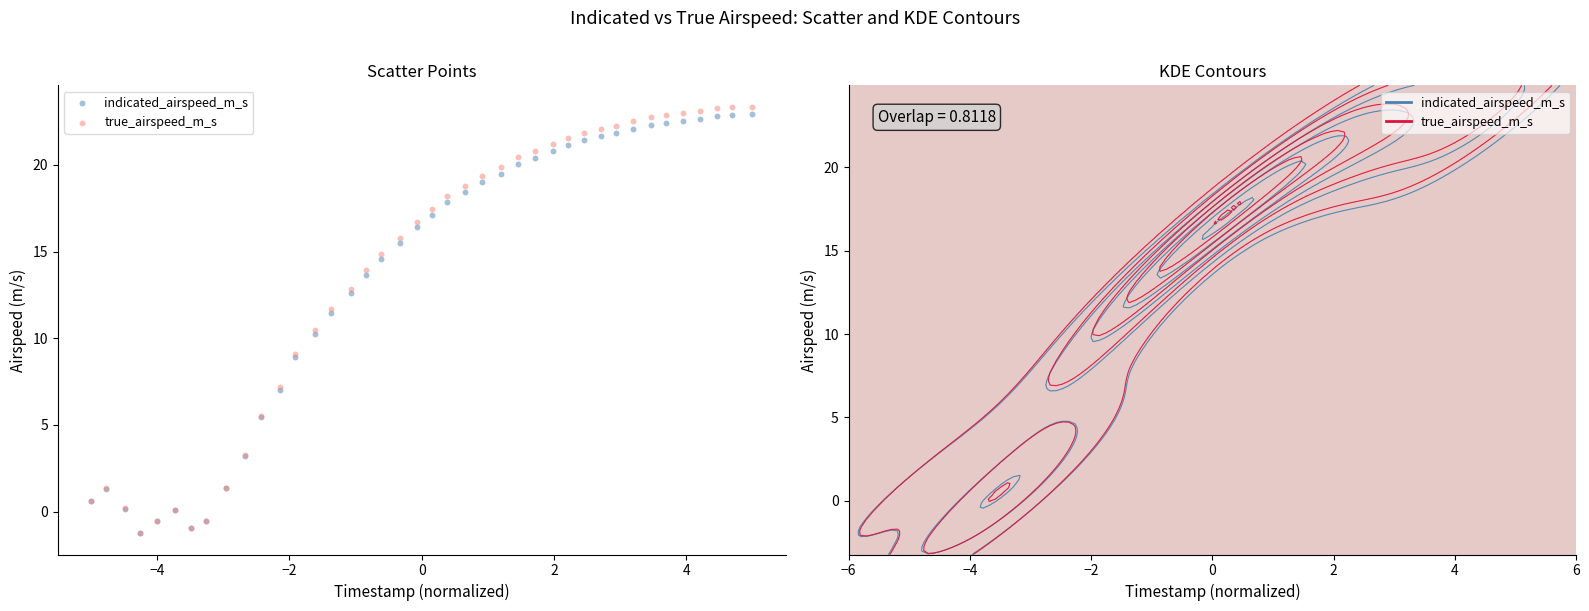

Which series contains the highest Y value?

true_airspeed_m_s